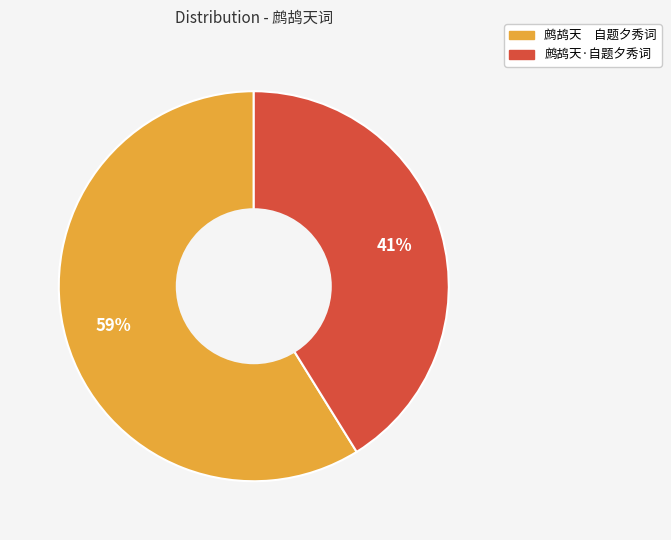

Do 鹧鸪天·自题夕秀词 and 鹧鸪天 自题夕秀词 together represent more than half of the pie?

Yes